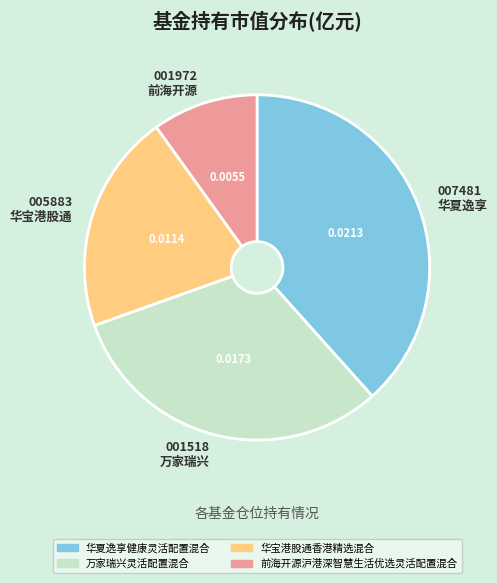

Which slice is the largest?

007481 华夏逸享